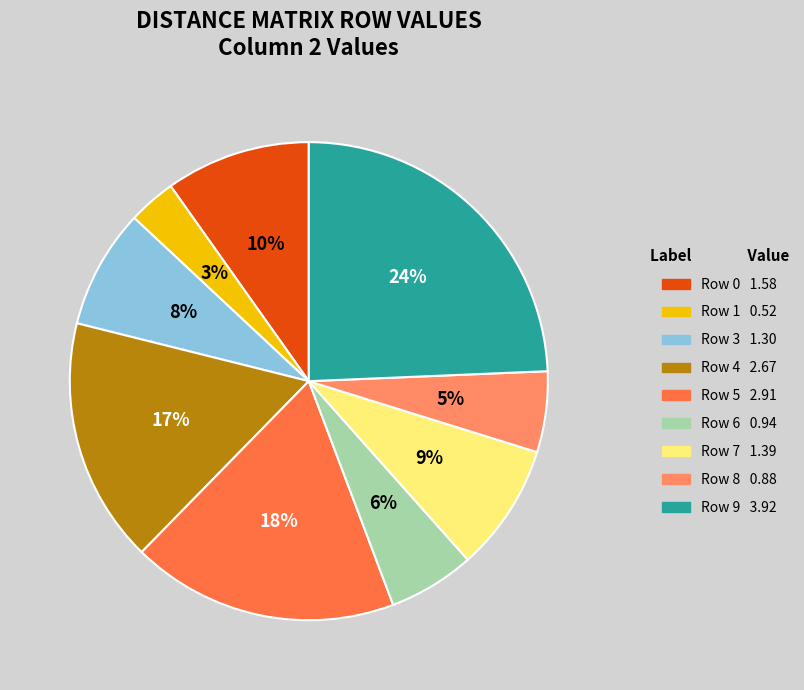

To the nearest percent, what is the average slice percentage?

11%